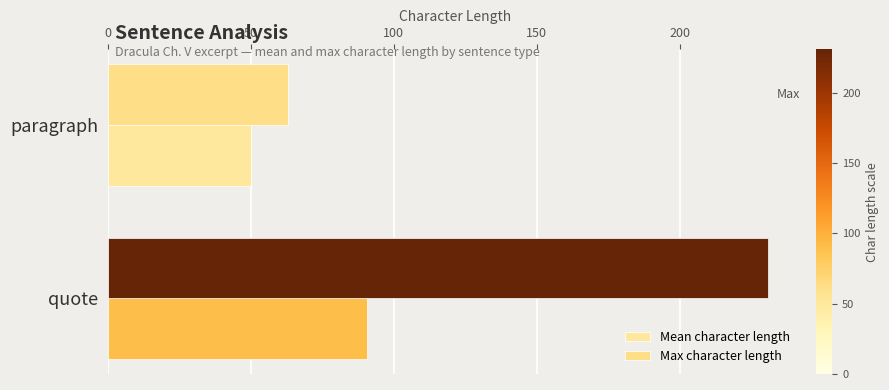

Which series has the largest total across all categories?

Max character length